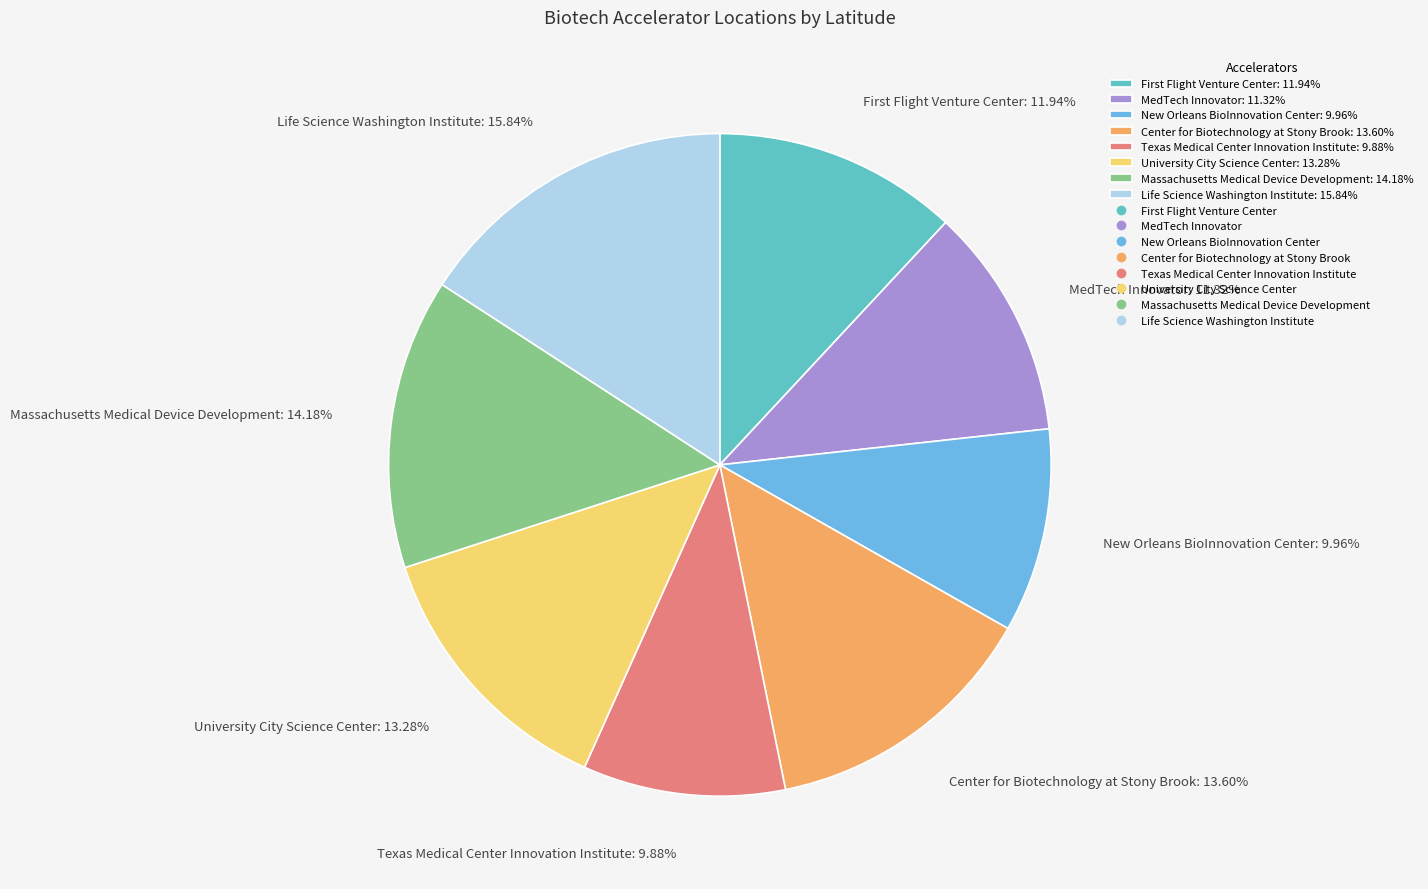

To the nearest percent, what is the average slice percentage?

12%